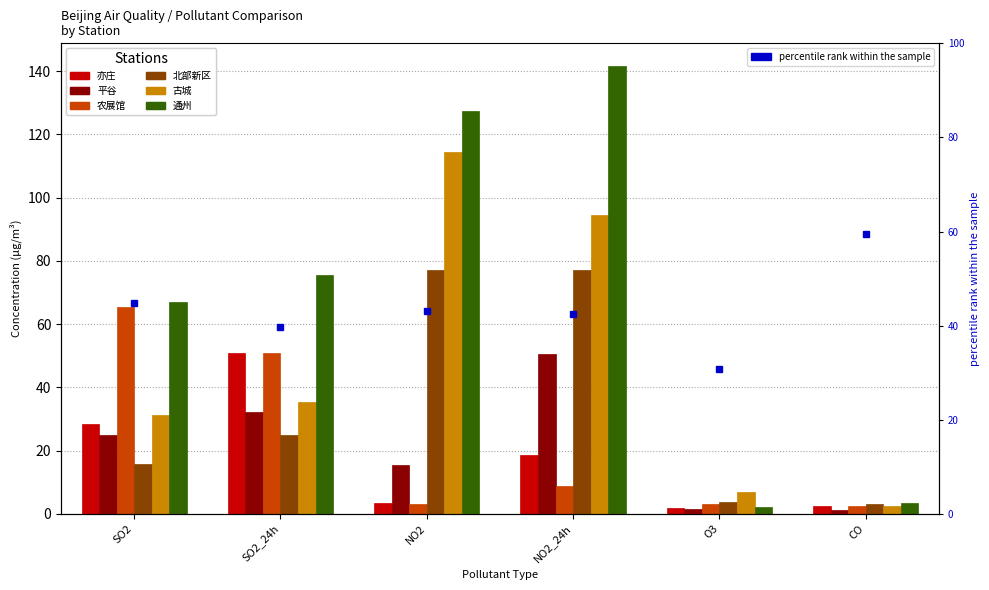

Which series has the largest total across all categories?

通州